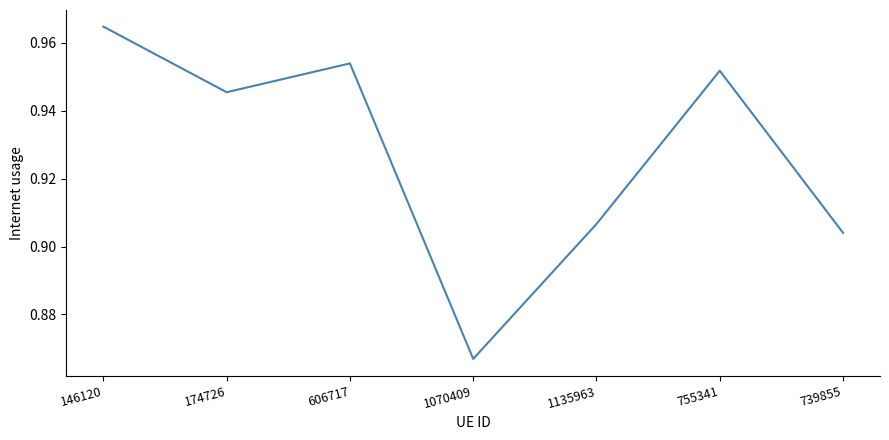

True or false: there are more than 1 points higher than both neighbors.

True